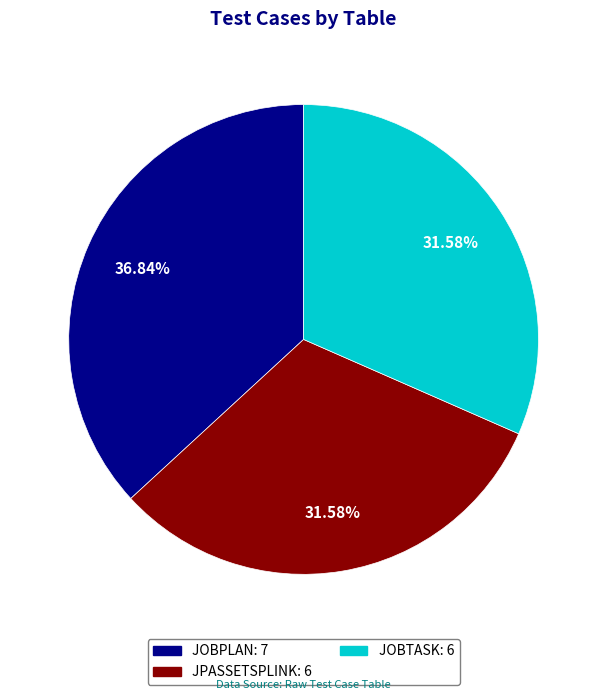

What is the largest slice in the pie chart?

JOBPLAN